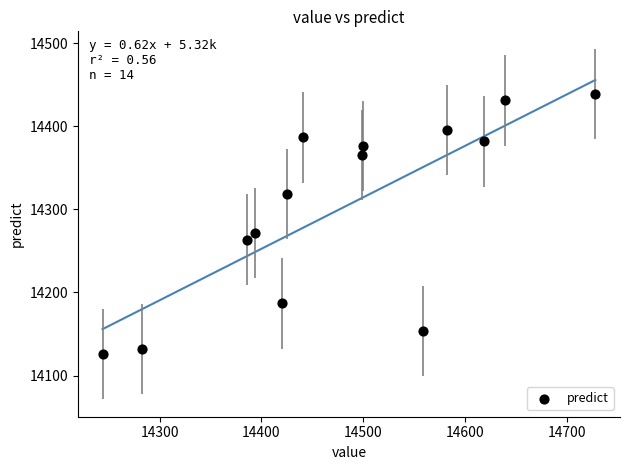

What Y value in the scatter plot is closest to 14282?

14271.9